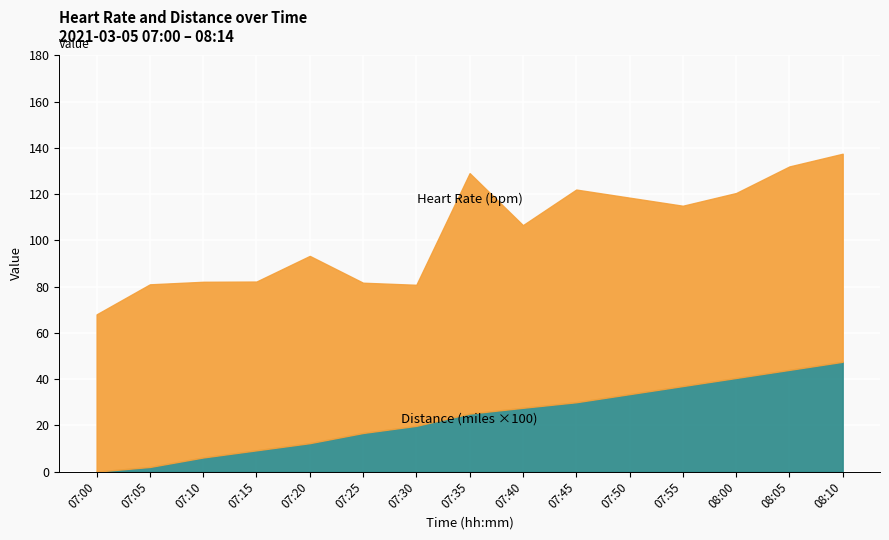

Does the chart display data point markers on the line(s)?

No